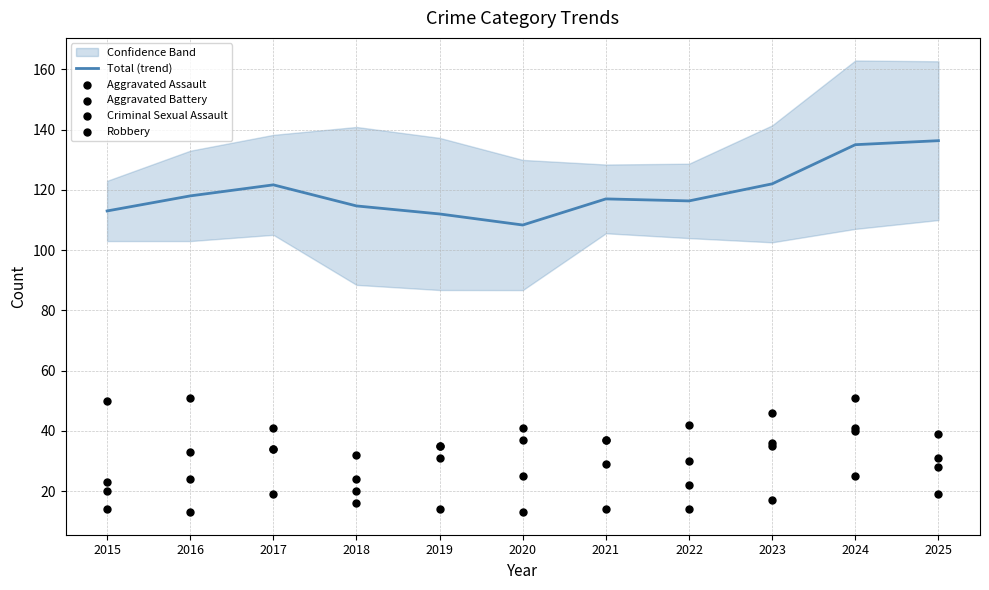

At which category is the sum across all series the highest?

2024